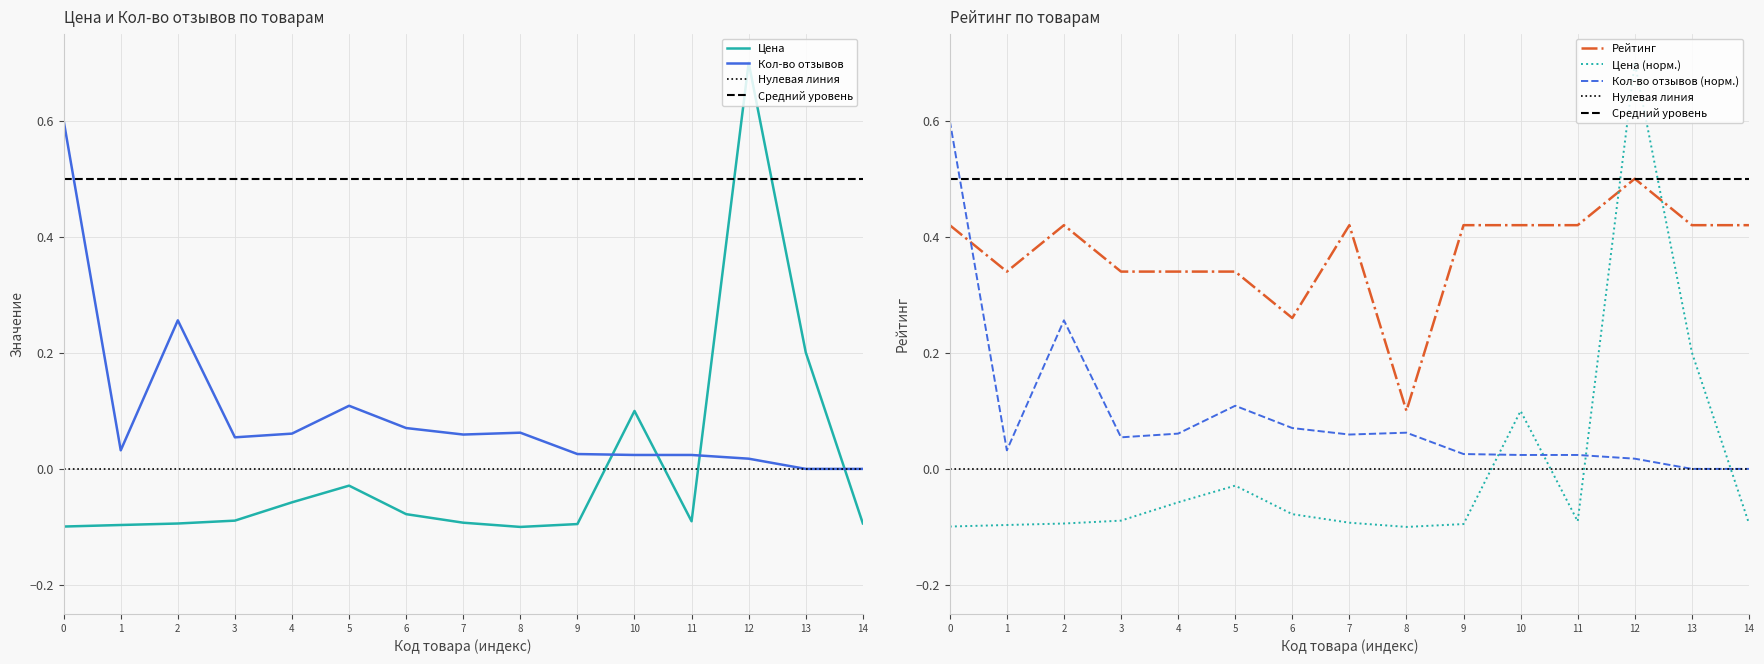

Where does the Цена series first go above 0?

10